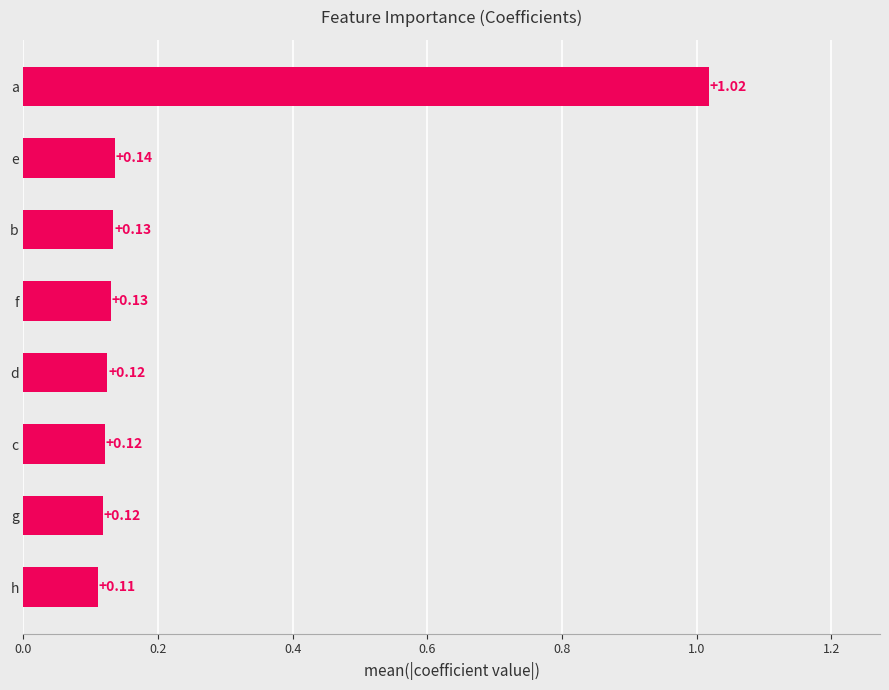

What is the change in value from b to a?

+0.9